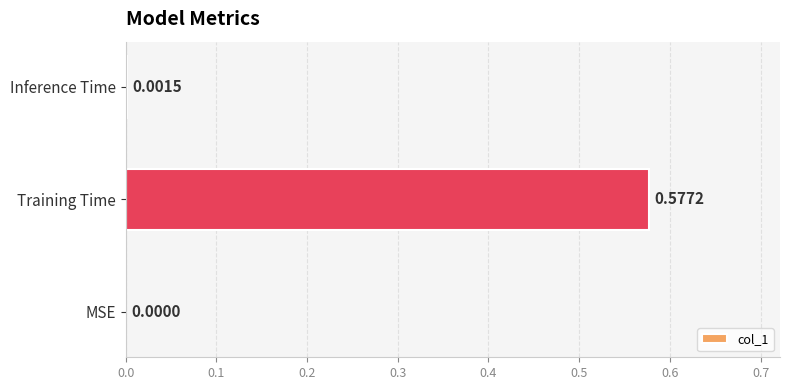

What is the change in value from Training Time to Inference Time?

-0.6